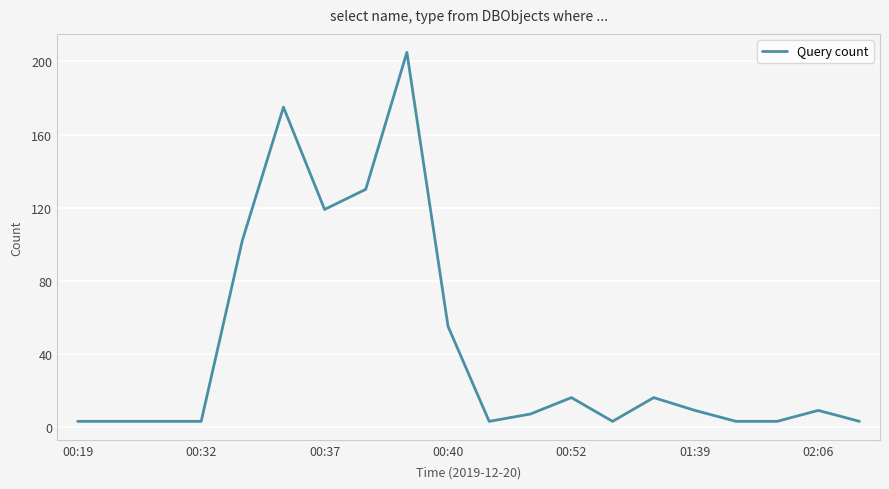

What is the difference between the maximum and minimum values?

202